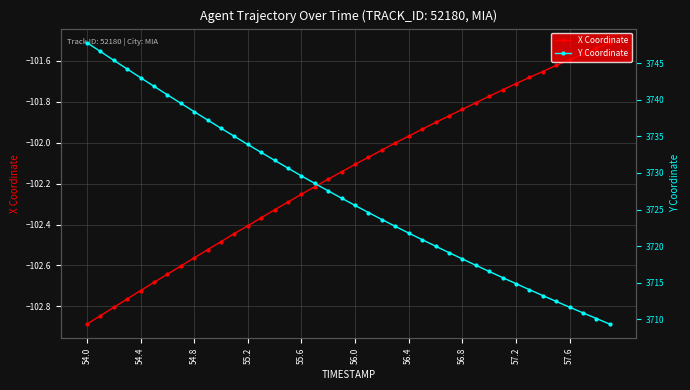

What is the minimum value for X Coordinate?

-102.9